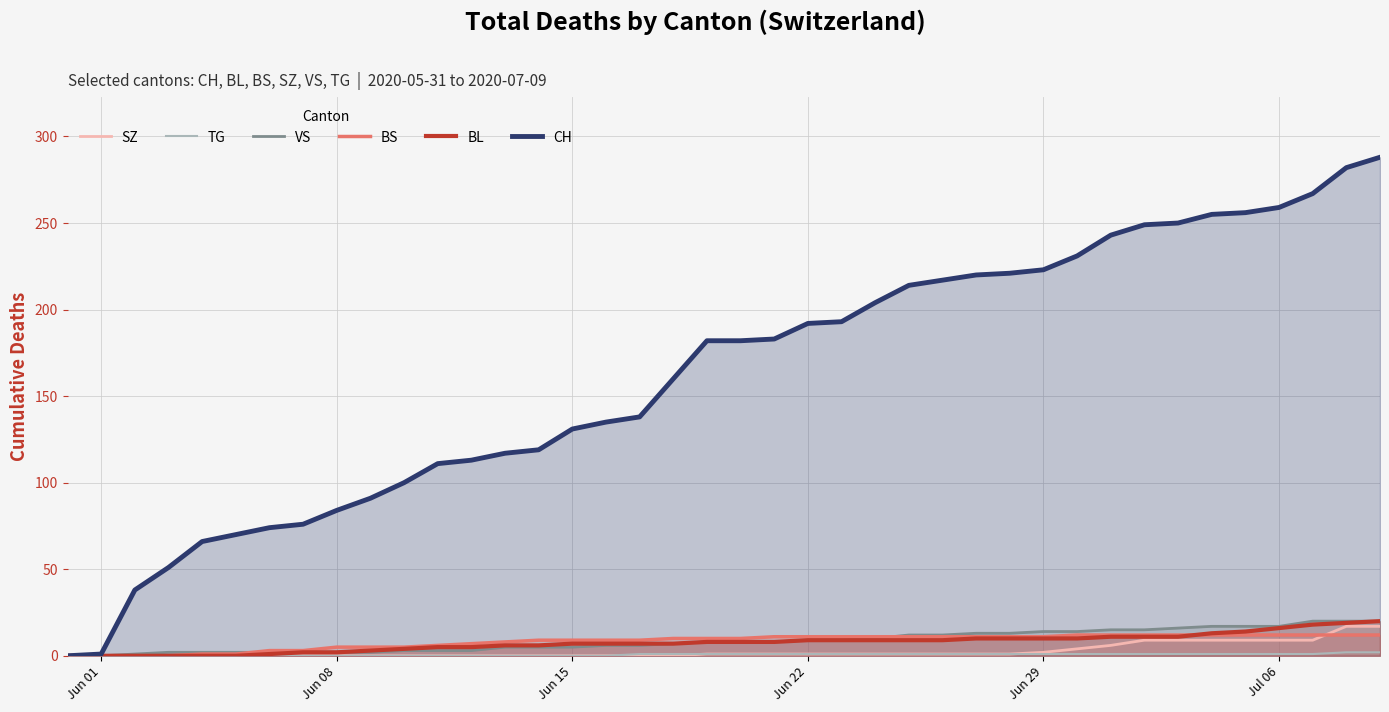

What is the maximum value for CH?

288